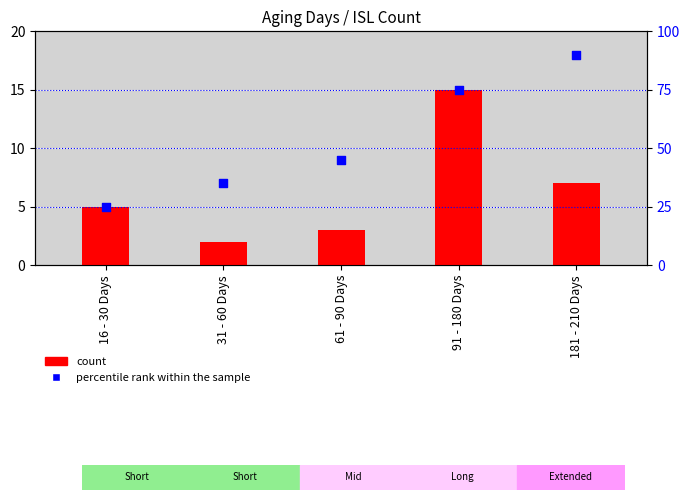

Is the value of percentile rank within the sample at 61 - 90 Days greater than the value of count at 31 - 60 Days?

Yes